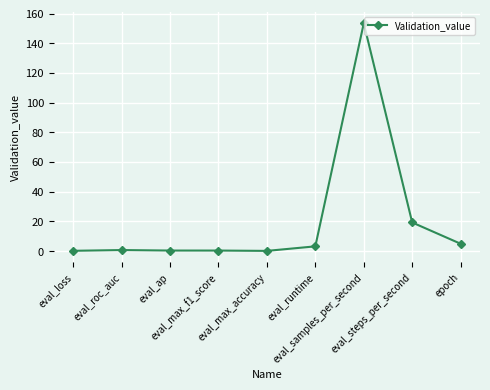

The value at eval_ap is 0.4. True or false?

True